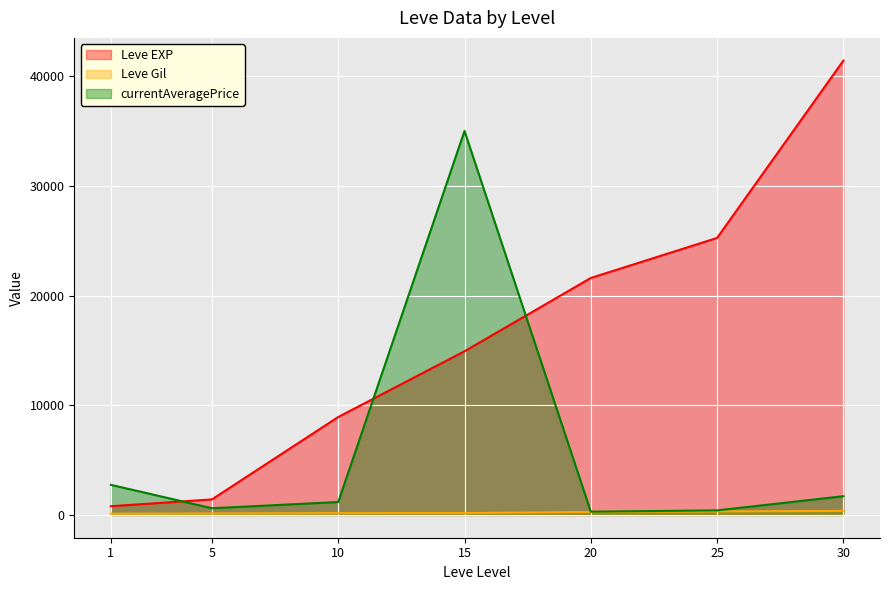

What is the value of the Leve EXP point at the 2nd from the left?

1420.0